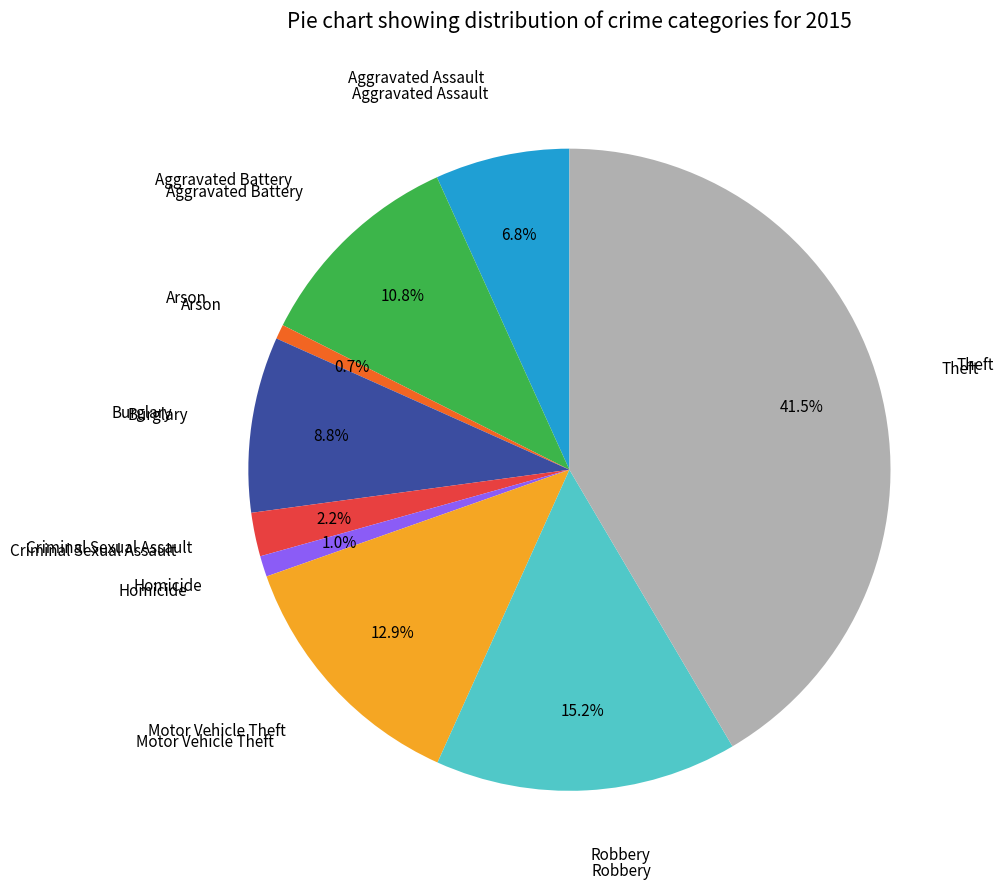

Does any single category account for the majority?

No